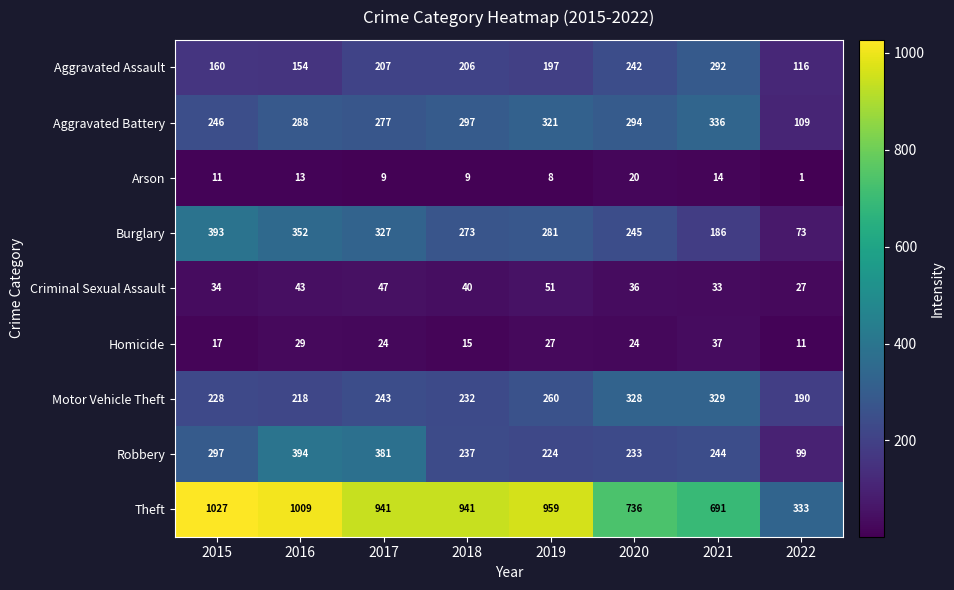

What is the sum of all Criminal Sexual Assault values?

311